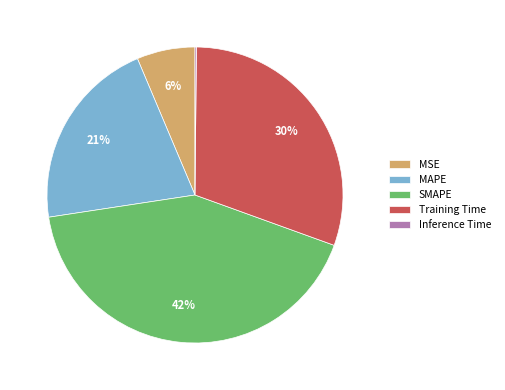

Is the sum of Training Time and MAPE greater than half?

Yes